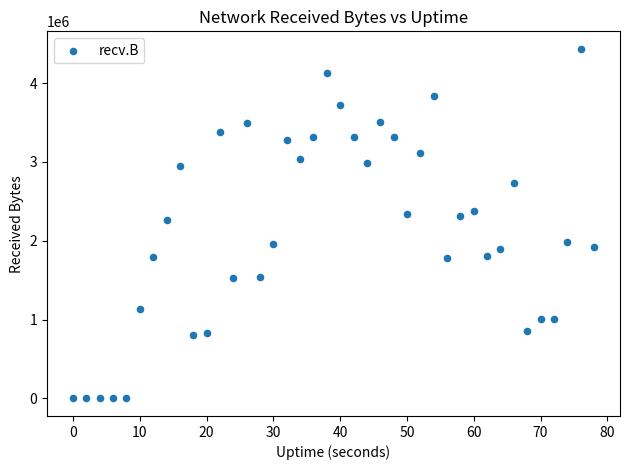

What is the range of X values (max minus min)?

78